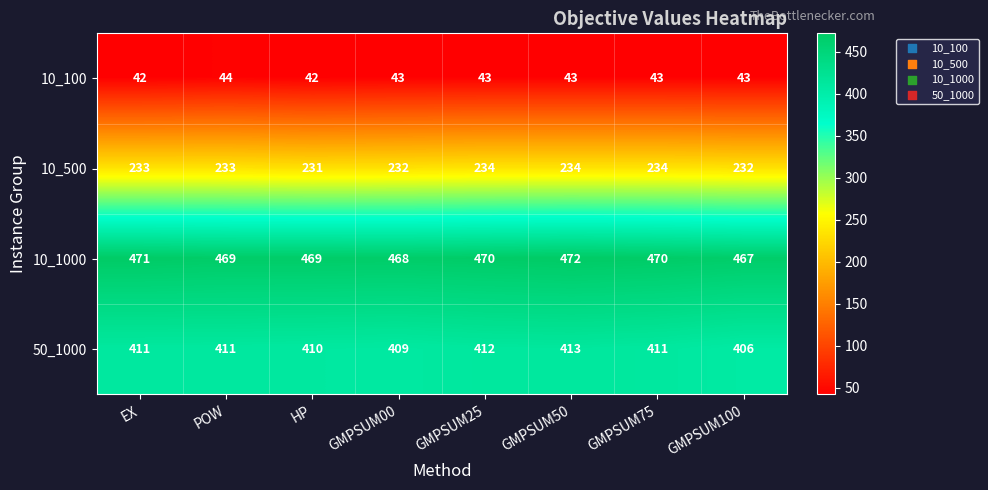

Which series has the largest total across all categories?

10_1000